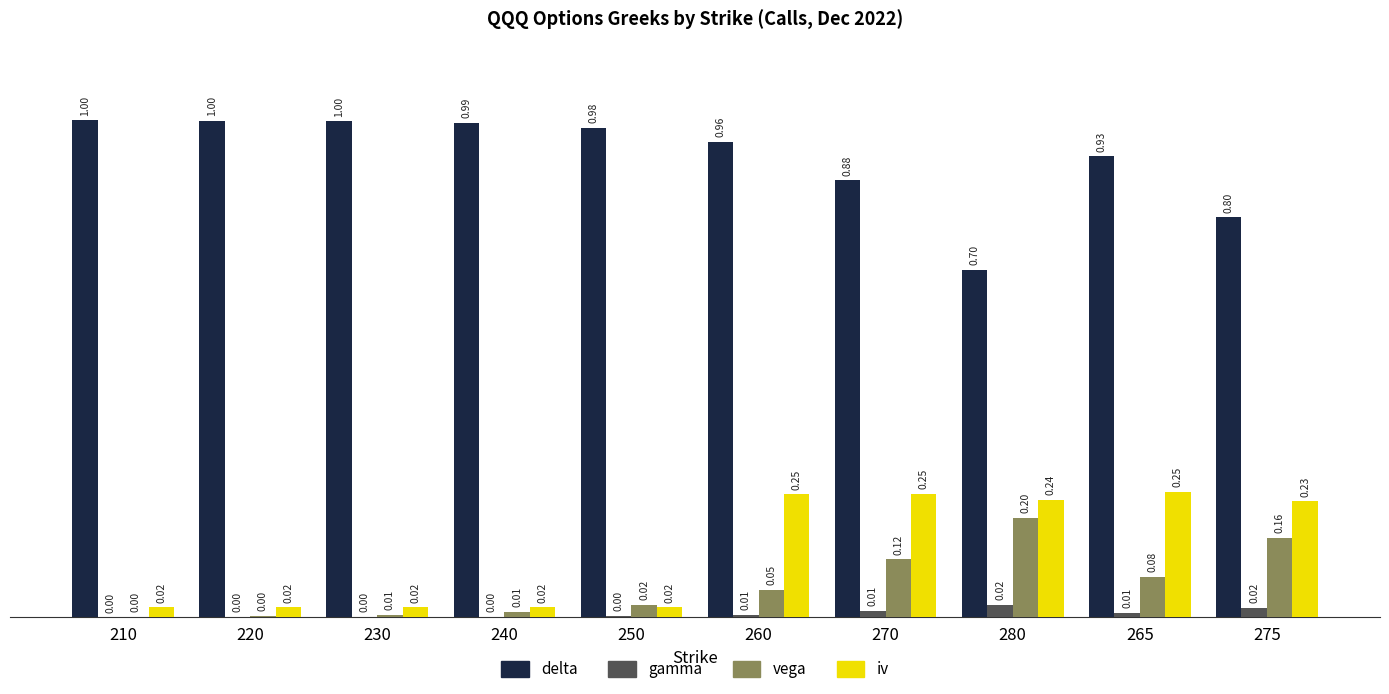

How many groups of bars are there?

10